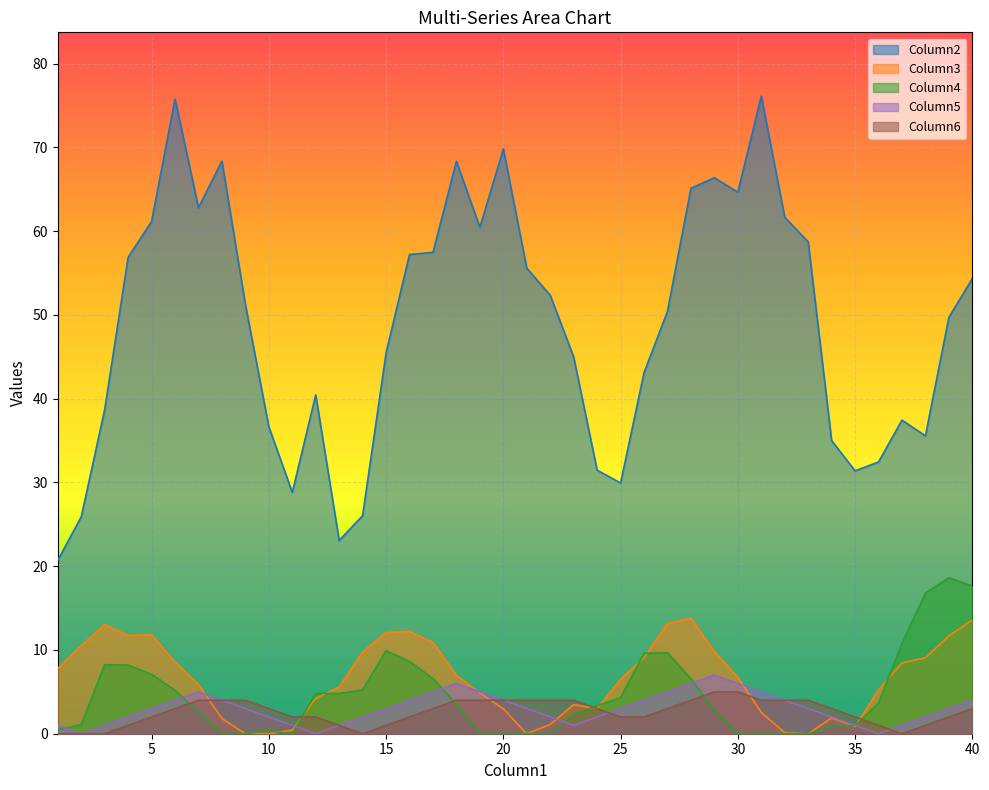

What is the difference between the second highest and minimum values in the Column2 series?

55.1